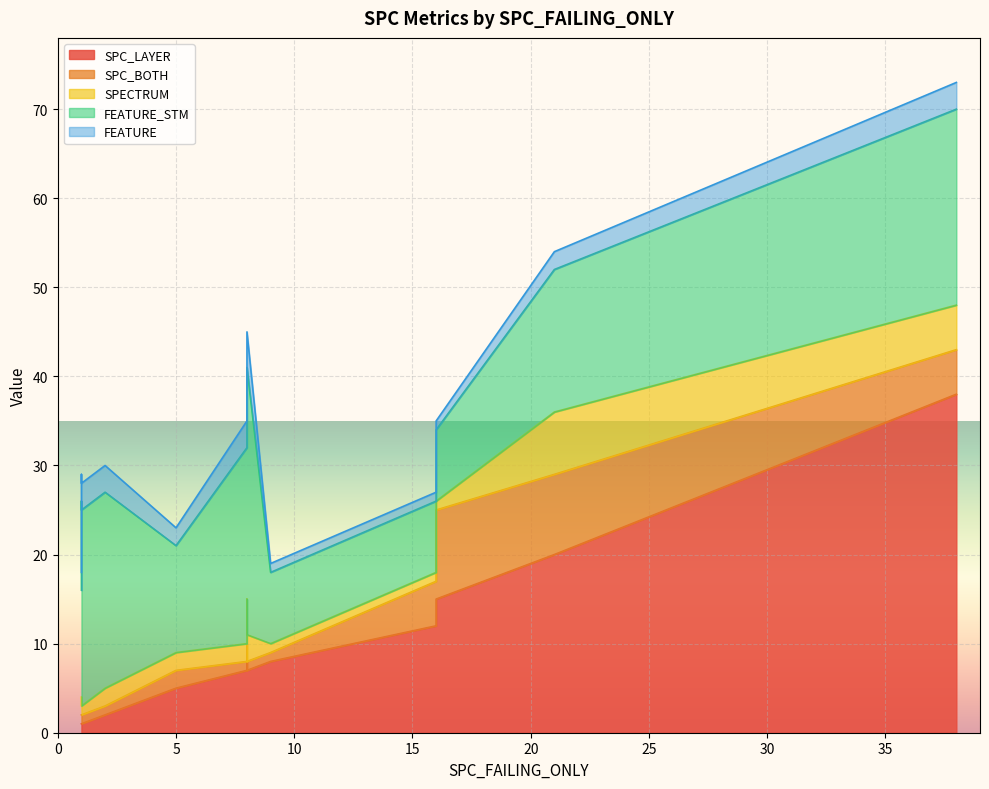

Reading left to right, transcribe all the data shown in this chart.

SPC_LAYER: 16=12	5=5	16=15	1=1	8=7	9=8	8=8	1=1	1=1	38=38	2=2	8=7	21=20
SPC_BOTH: 16=5	5=2	16=10	1=1	8=1	9=1	8=2	1=1	1=1	38=5	2=1	8=1	21=9
SPECTRUM: 16=1	5=2	16=1	1=2	8=2	9=1	8=5	1=2	1=1	38=5	2=2	8=3	21=7
FEATURE_STM: 16=8	5=12	16=8	1=12	8=22	9=8	8=22	1=22	1=22	38=22	2=22	8=30	21=16
FEATURE: 16=1	5=2	16=1	1=2	8=3	9=1	8=3	1=3	1=3	38=3	2=3	8=4	21=2